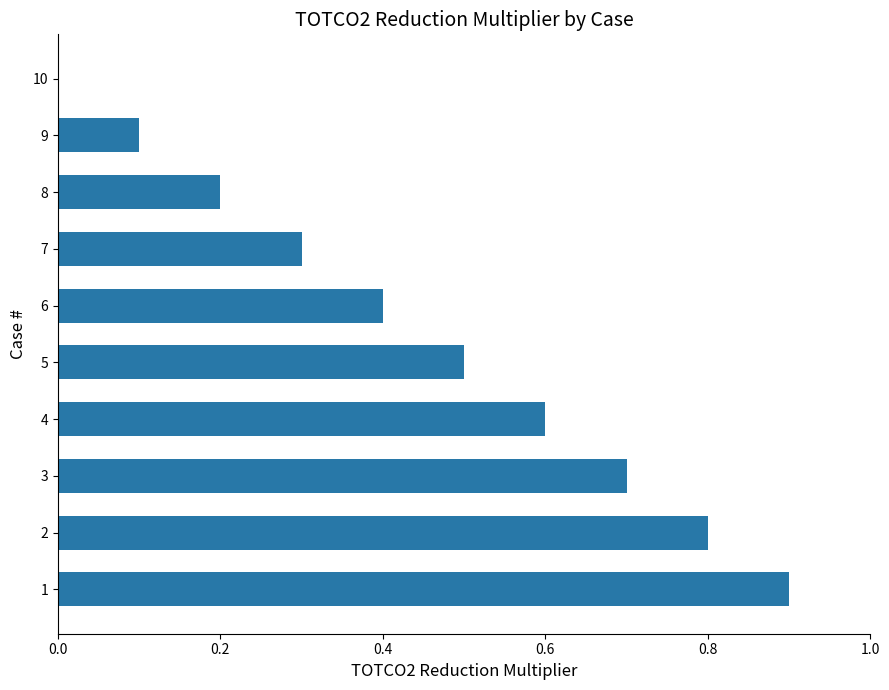

Count the number of data series in this chart.

1